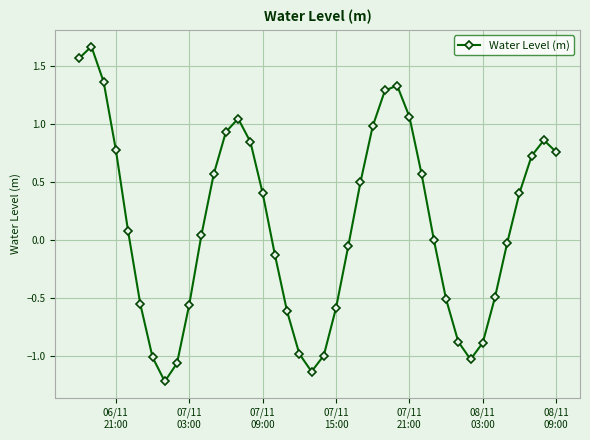

How many interior local valleys (lower than both neighbors) does the data have?

3